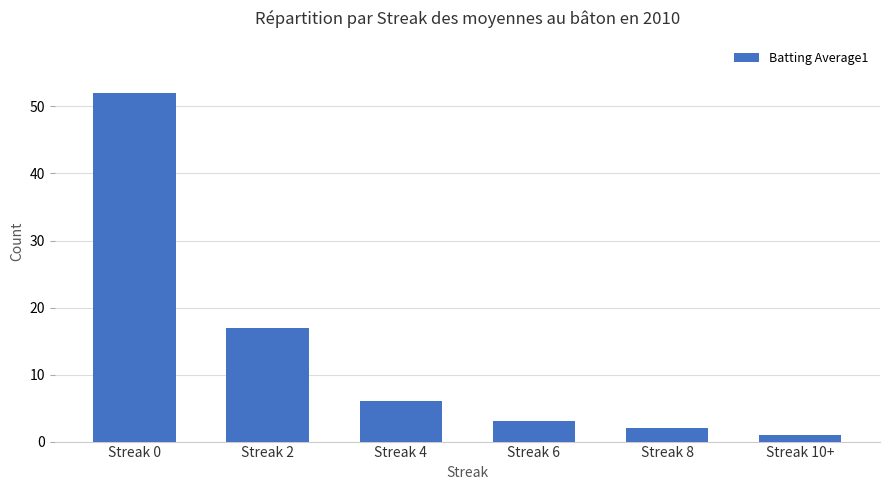

Reading left to right, transcribe all the data shown in this chart.

Streak 0=52	Streak 2=17	Streak 4=6	Streak 6=3	Streak 8=2	Streak 10+=1